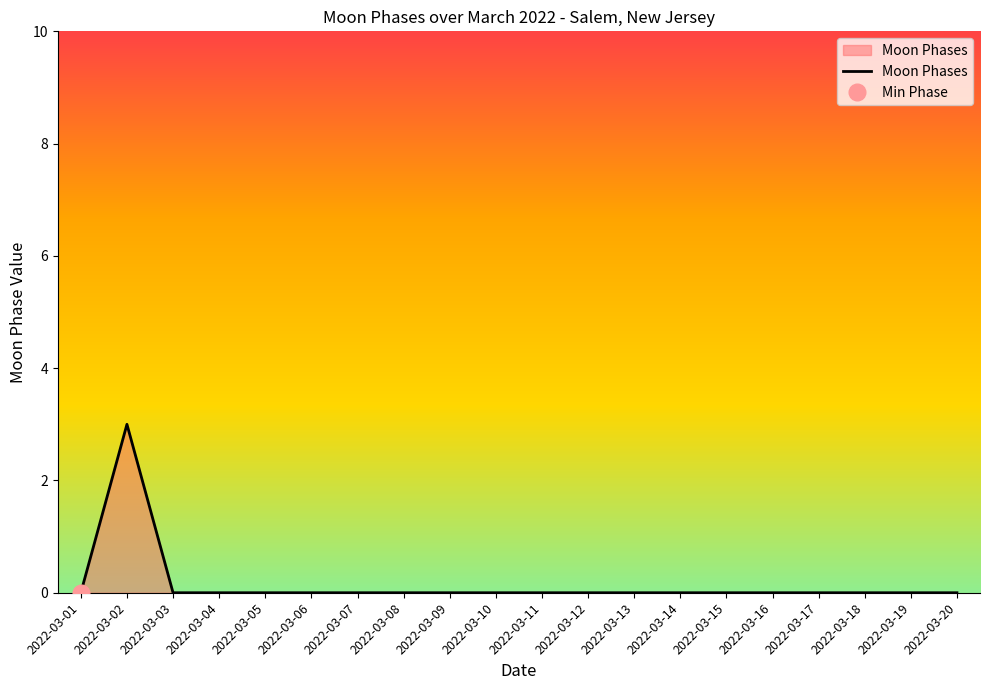

Where is the first local maximum?

2022-03-02